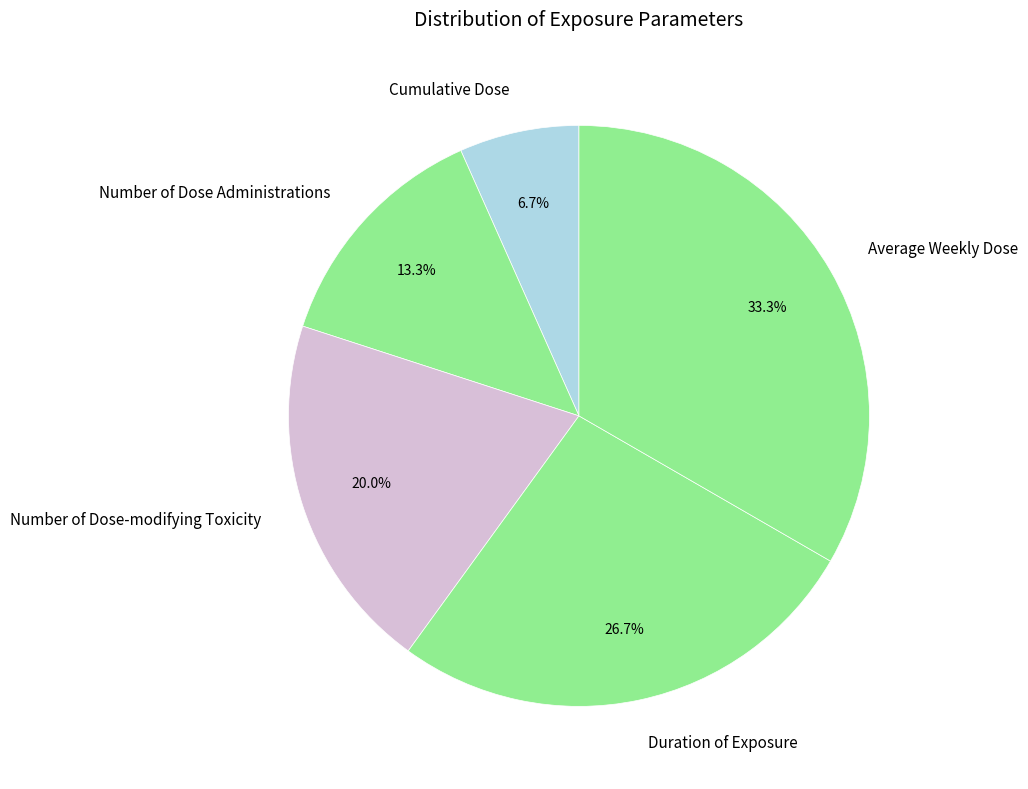

What is the largest slice in the pie chart?

Average Weekly Dose